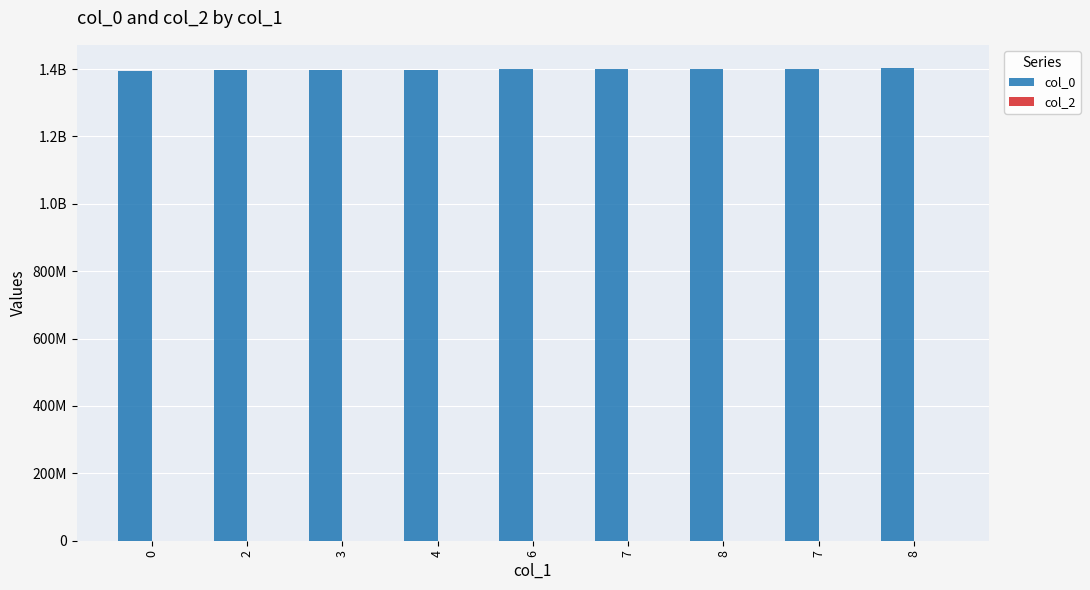

Does the chart contain any negative values?

No